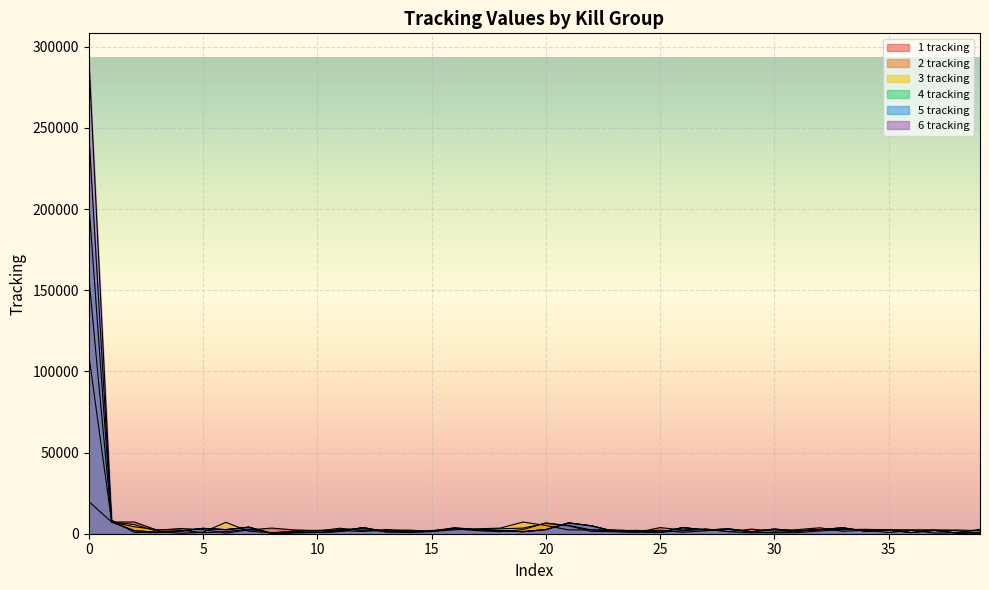

What is the difference between the 3 tracking values at 11 and 16?

970